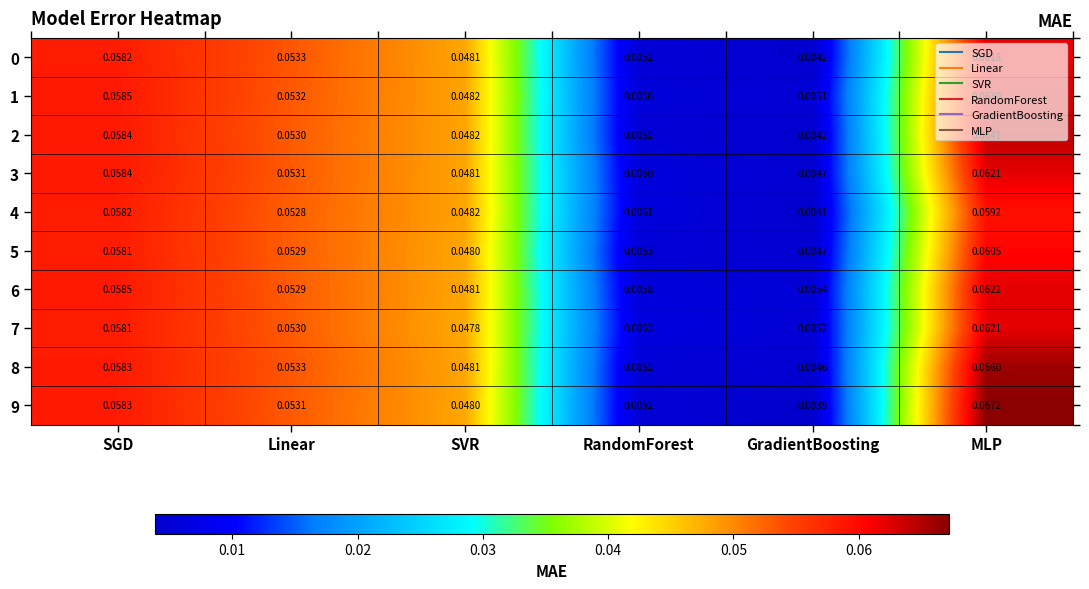

At which label does 0 reach its peak?

MLP